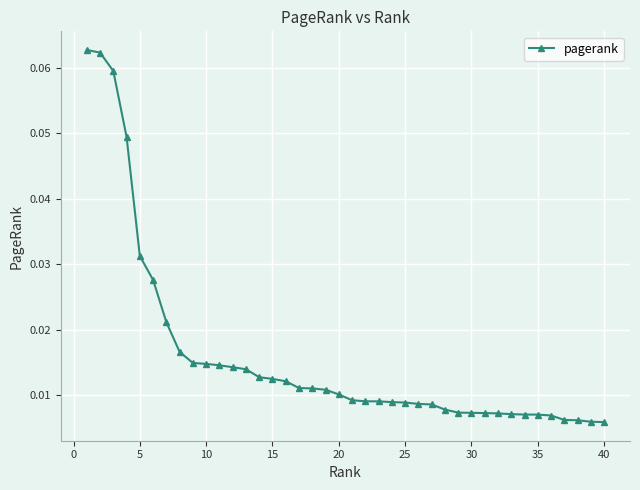

Does the chart display data point markers on the line(s)?

Yes